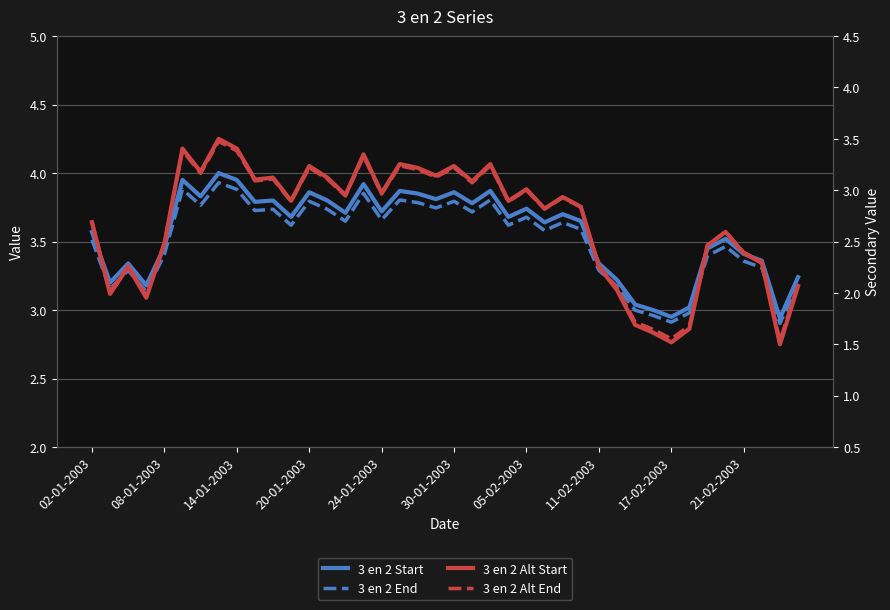

What is the sum of all 3 en 2 Start values?

142.7